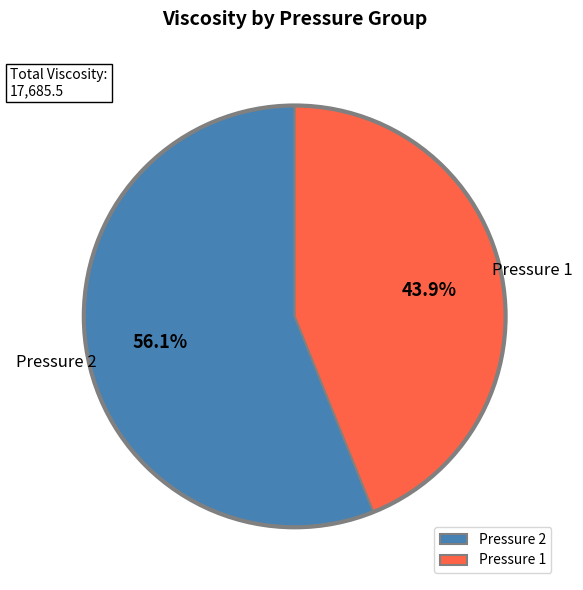

Is there a majority slice in this chart?

Yes